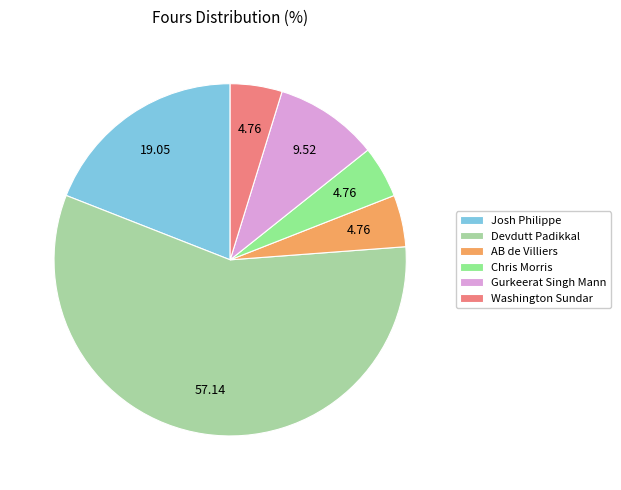

To the nearest percent, what percentage of the pie is Chris Morris?

5%